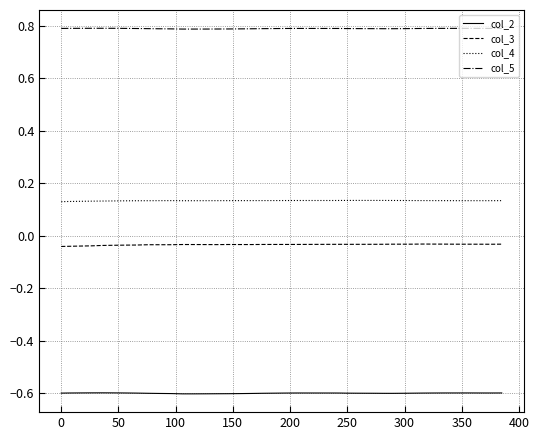

True or false: col_2 and col_4 intersect in this chart.

False